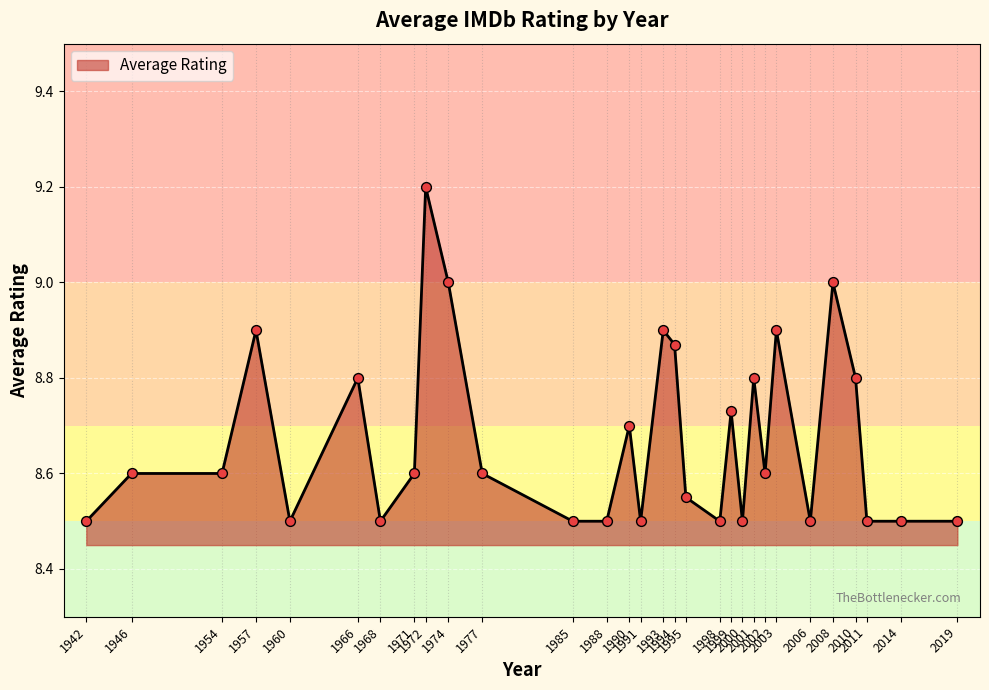

Approximately how many times larger is the value at 2001 compared to 2008?

1.0